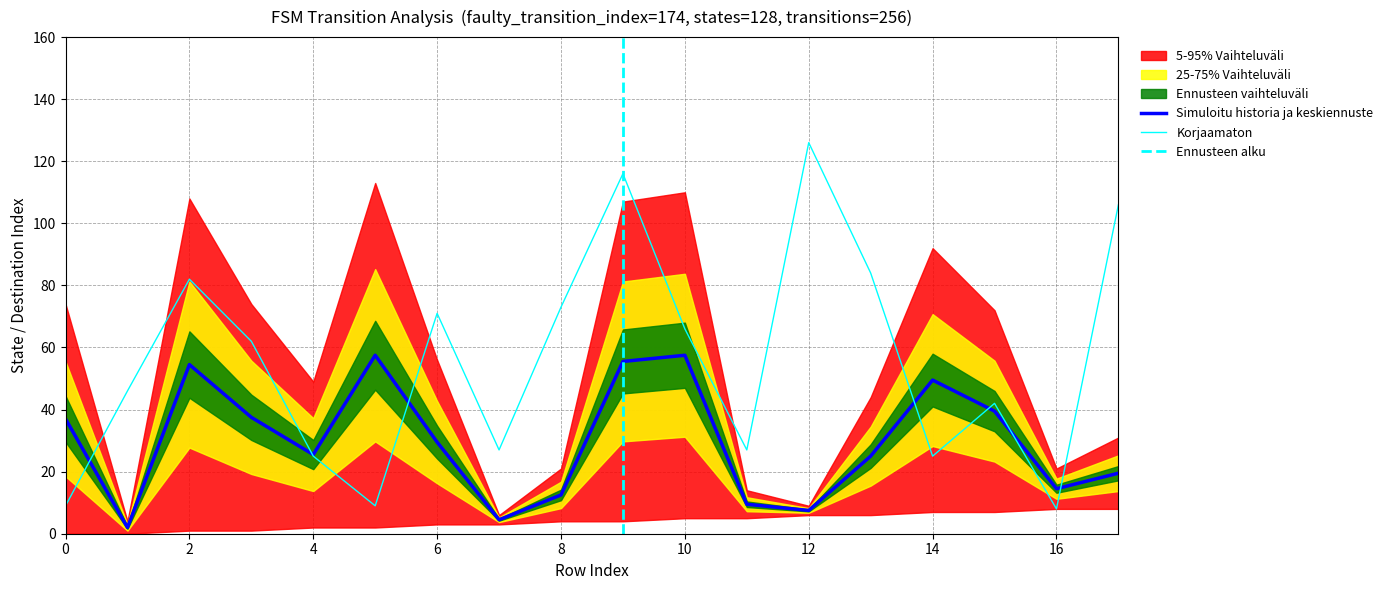

At which label is input_num_proxy closest to 67?

10